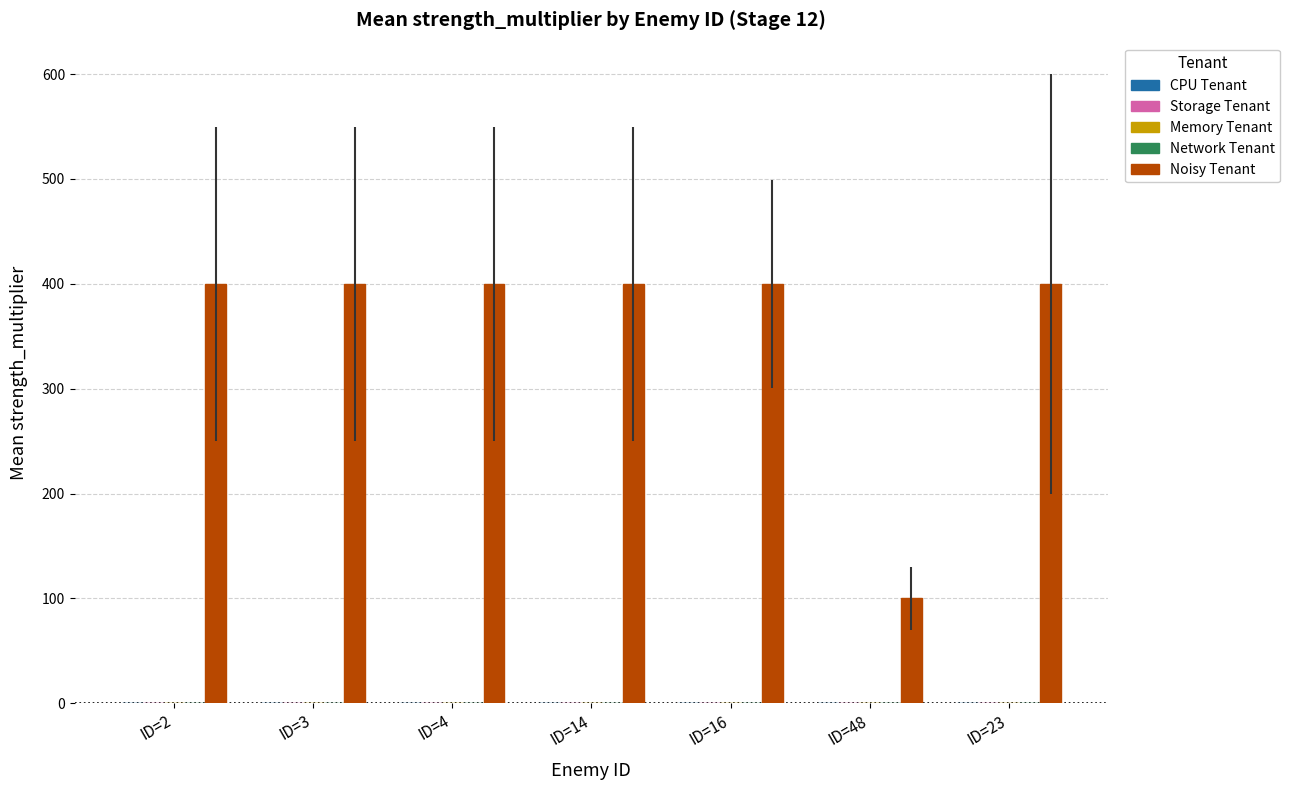

What is the difference between the maximum and minimum values?

300